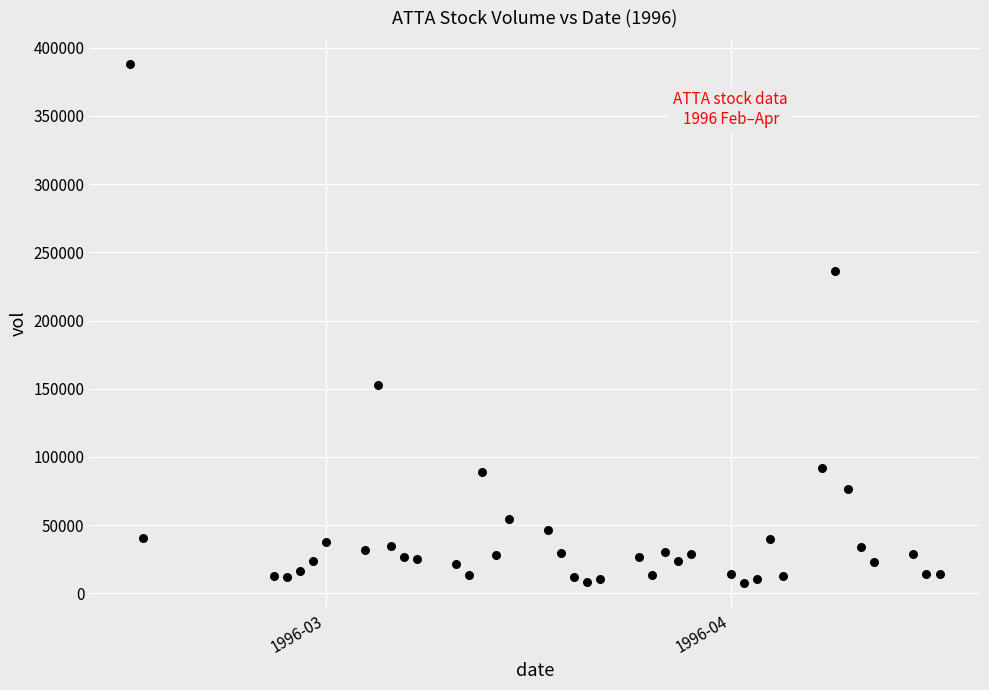

What Y value in the scatter plot is closest to 197941?

236186